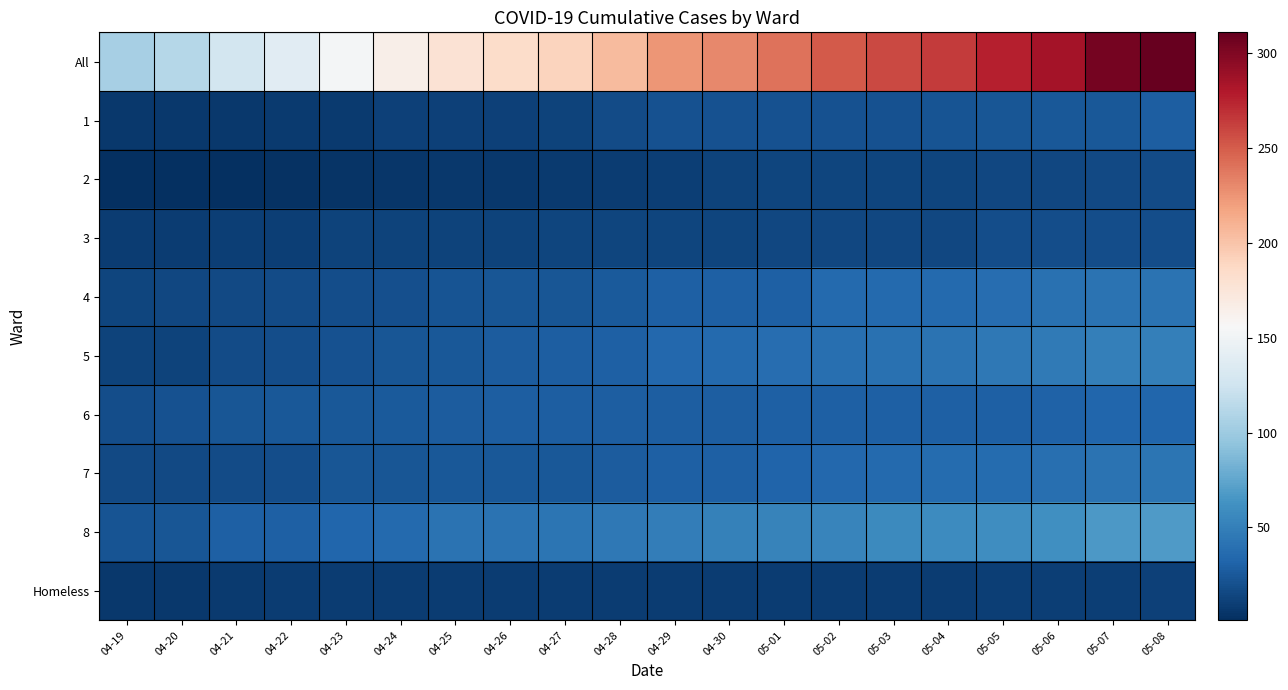

What is the maximum value shown in the chart?

311